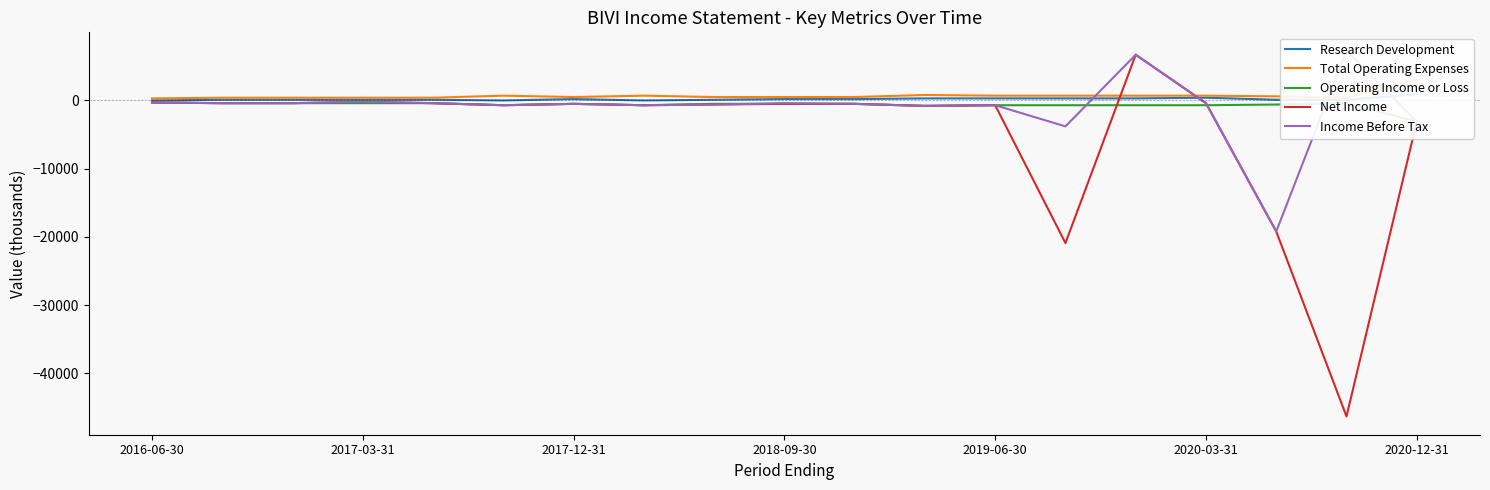

Which series has the largest total across all categories?

Total Operating Expenses